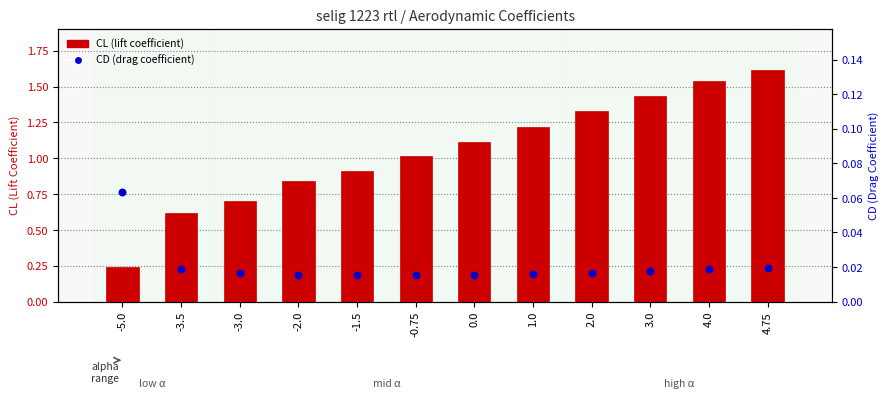

What are all the series names shown in the legend?

CL, CD